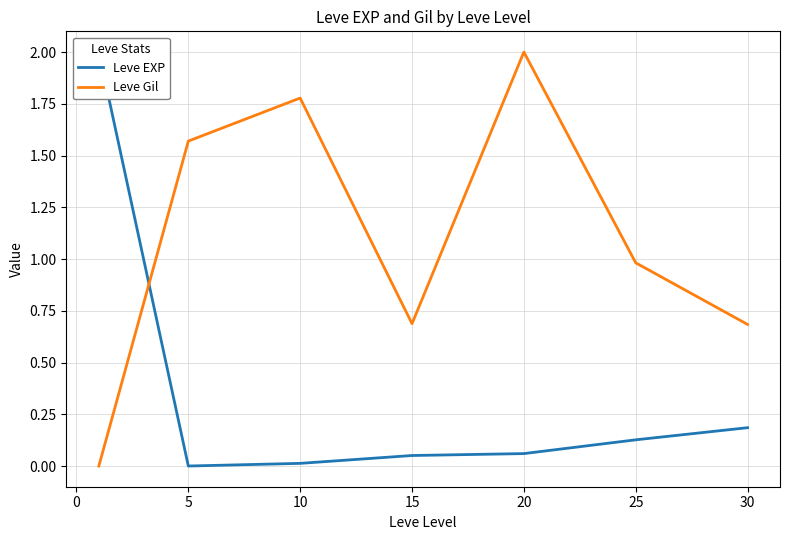

True or false: Leve Gil has more than 0 points higher than both neighbors.

True